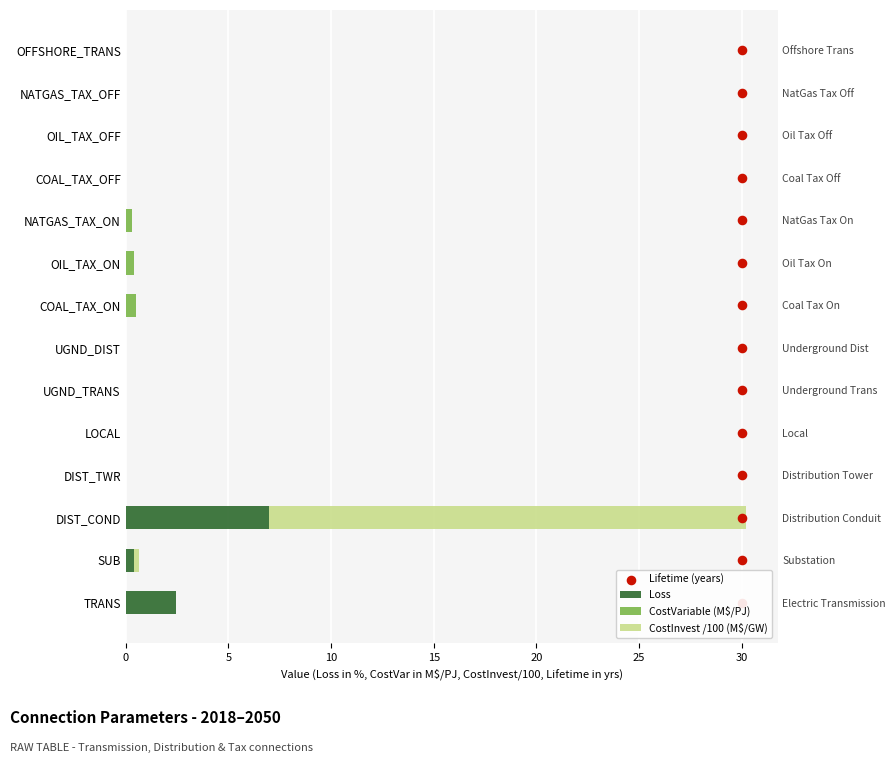

What is the total value across all series at 0?

2.5